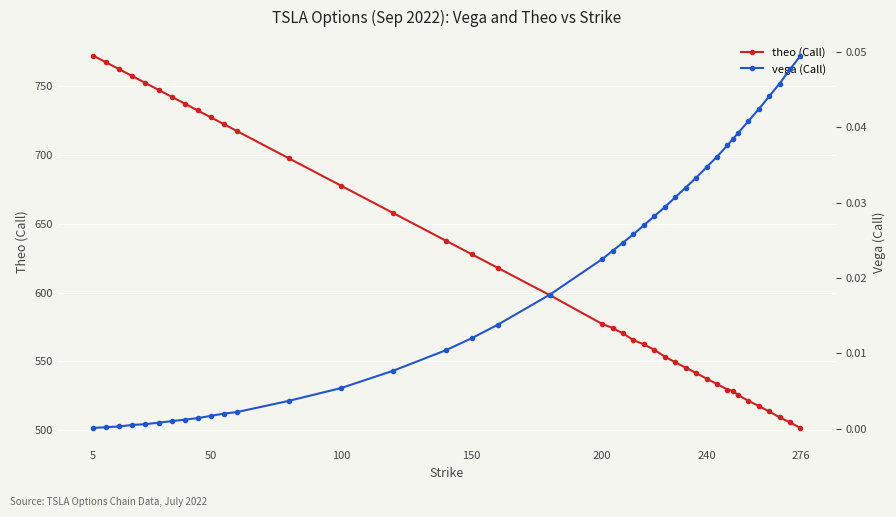

True or false: theo (Call) and vega (Call) cross at least once.

False